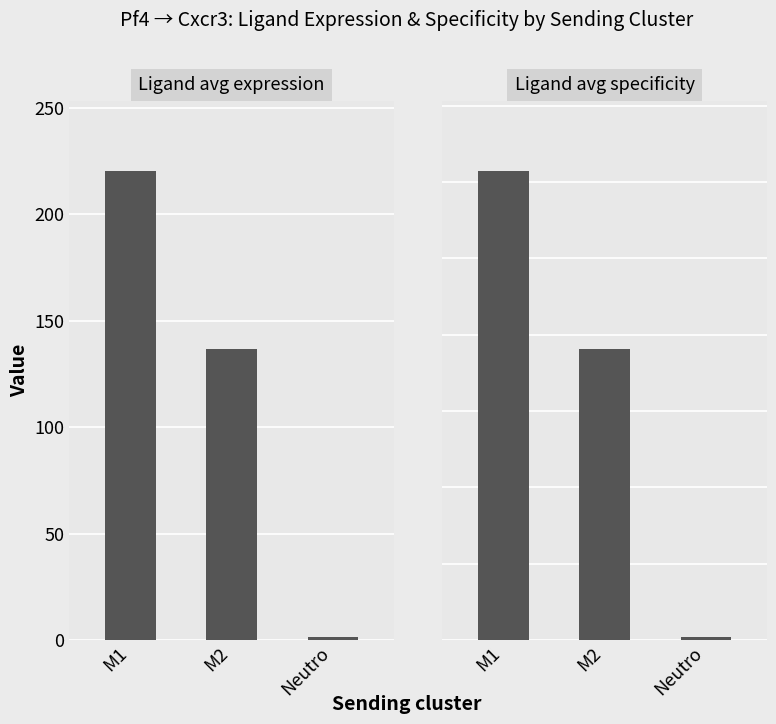

At which label does Ligand avg expression reach its peak?

M1